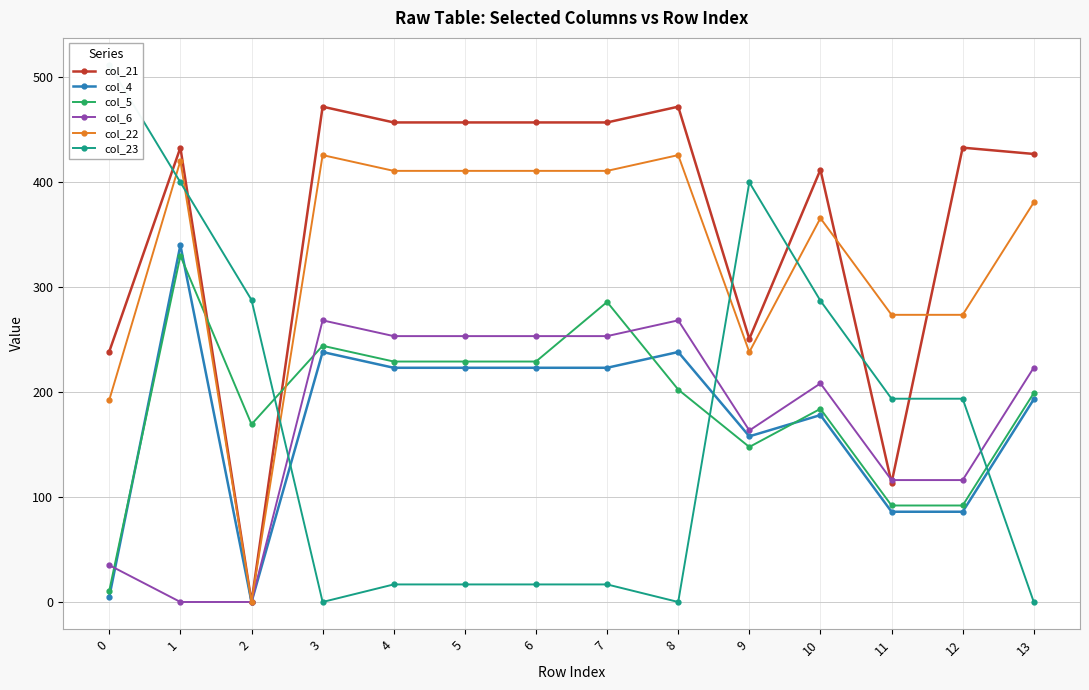

How many interior local valleys does the col_22 series have?

2